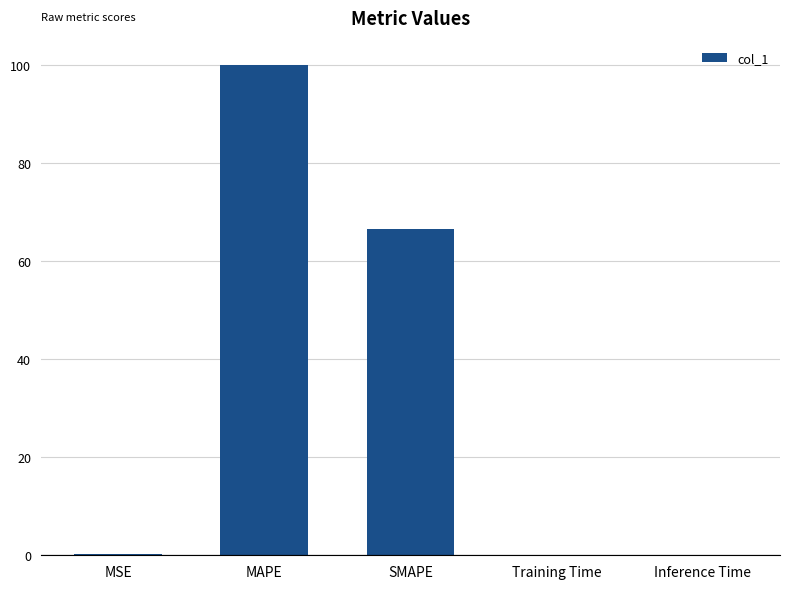

What is the maximum value shown in the chart?

100.0